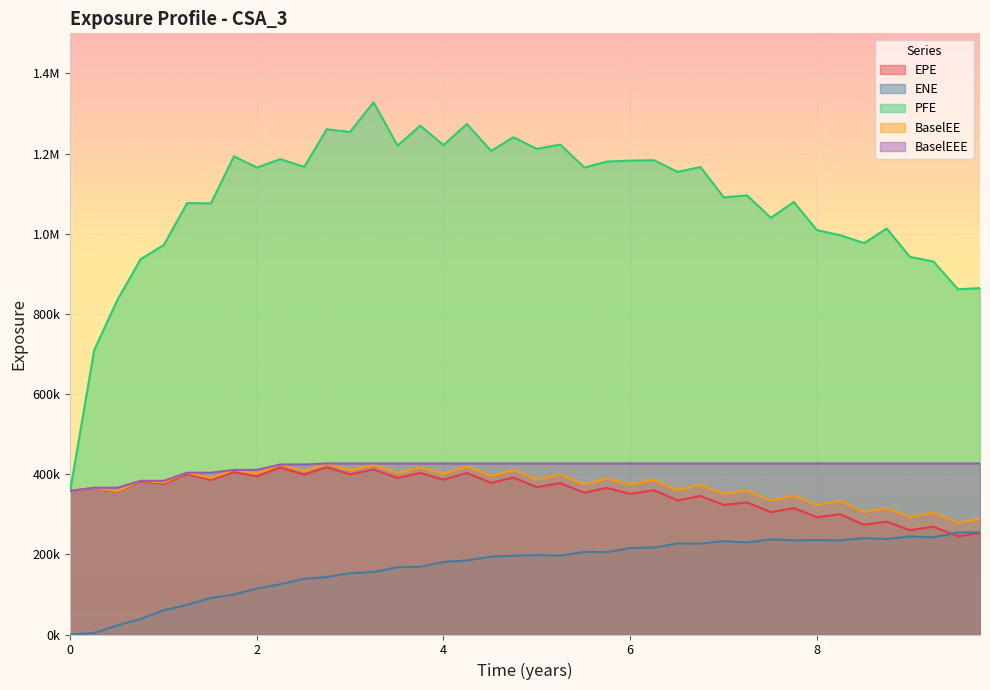

Where does the PFE series first go above 1165070?

2018-04-03